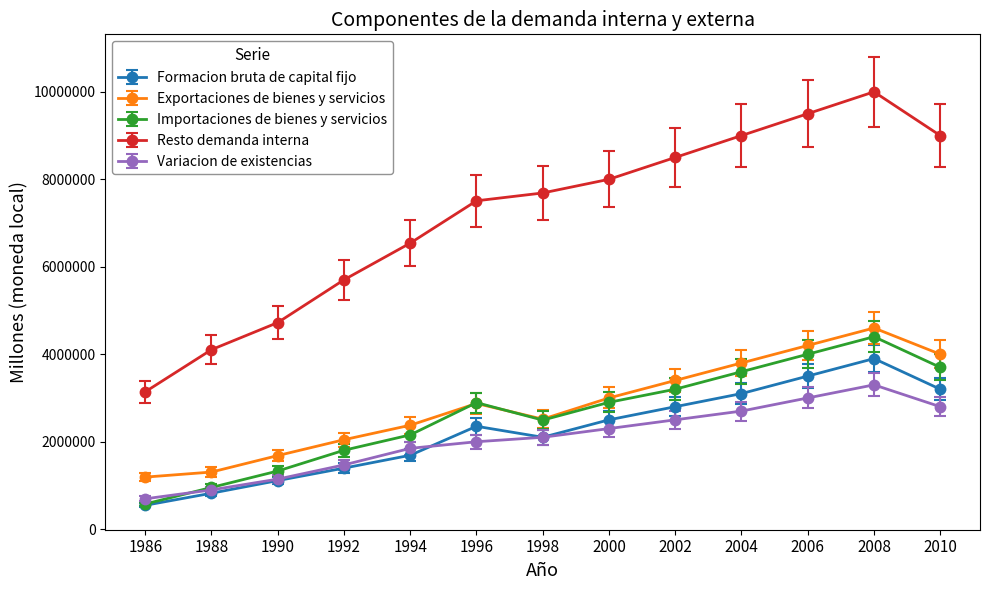

In Importaciones de bienes y servicios, how many points are lower than both neighbors (excluding endpoints)?

1